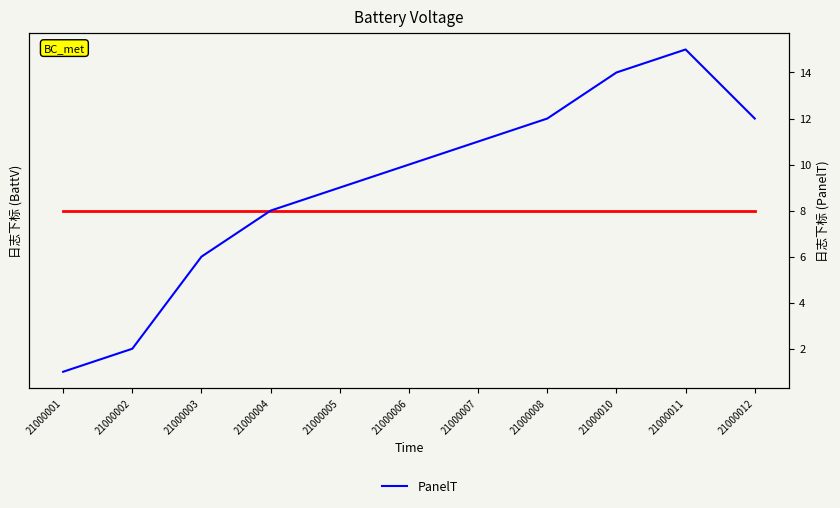

Between 21000004 and 21000011, which is larger?

21000004